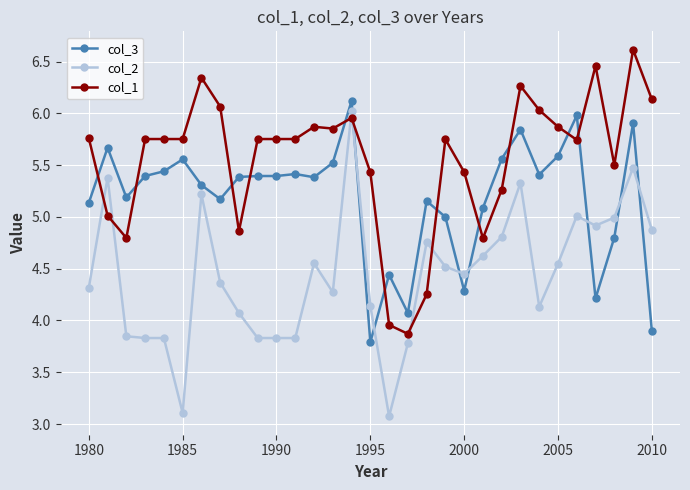

Which series ends up on top after the final intersection of col_3 and col_1?

col_1